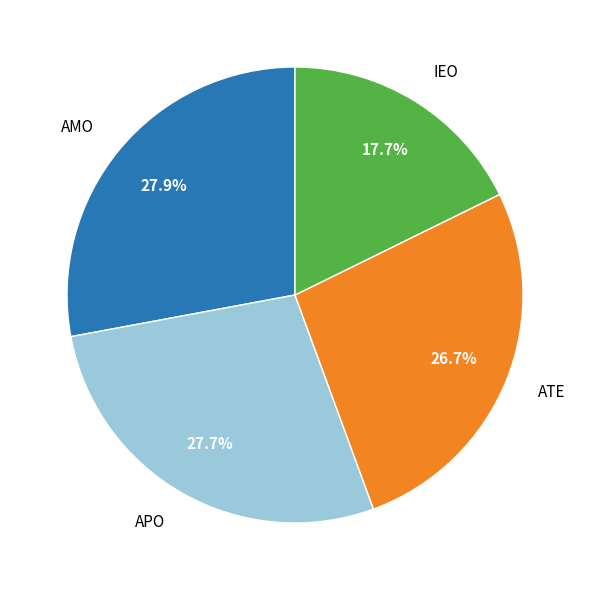

Which has a higher value, ATE or AMO?

AMO